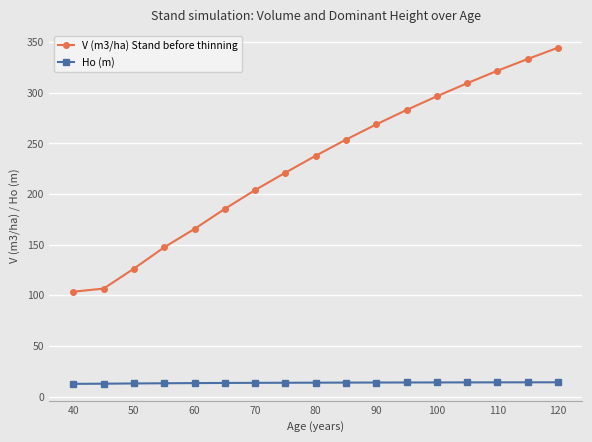

True or false: V (m3/ha) Stand before thinning has more than 0 points higher than both neighbors.

False